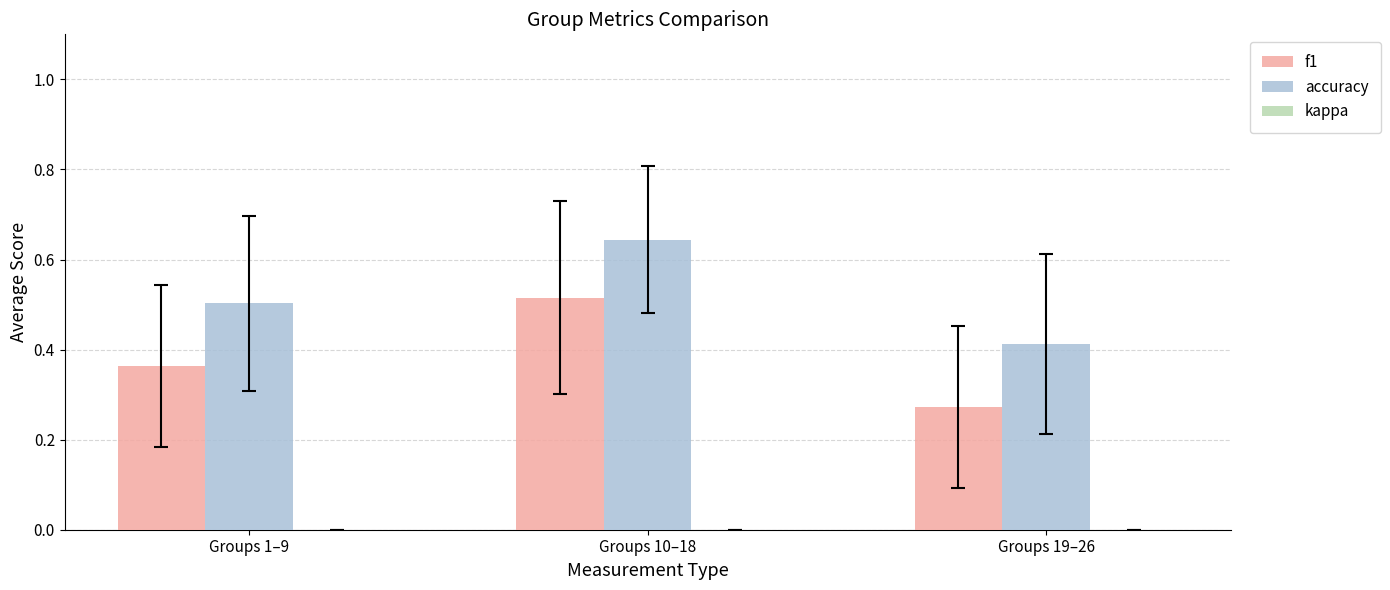

What is the sum of the f1 values at Groups 1–9 and Groups 10–18?

0.9